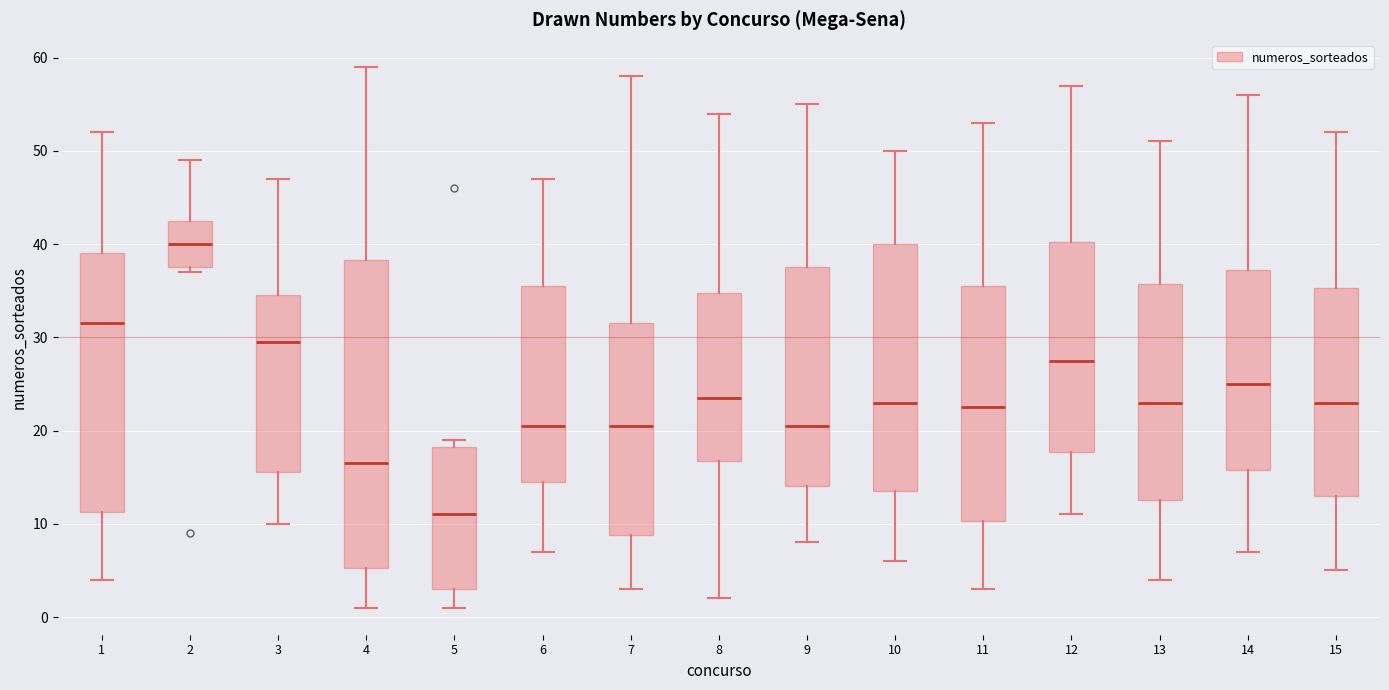

Reading left to right, read every box against the y-axis: the position of its median line, the range the box covers, and the ends of its whiskers. The values are not printed on the chart, so give them approximately, as read against the axis.

1: median 32, box 11 to 39, whiskers 4 to 52
2: median 40, box 38 to 43, whiskers 37 to 49
3: median 30, box 16 to 35, whiskers 10 to 47
4: median 17, box 5 to 38, whiskers 1 to 59
5: median 11, box 3 to 18, whiskers 1 to 19
6: median 21, box 15 to 36, whiskers 7 to 47
7: median 21, box 9 to 32, whiskers 3 to 58
8: median 24, box 17 to 35, whiskers 2 to 54
9: median 21, box 14 to 38, whiskers 8 to 55
10: median 23, box 14 to 40, whiskers 6 to 50
11: median 23, box 10 to 36, whiskers 3 to 53
12: median 28, box 18 to 40, whiskers 11 to 57
13: median 23, box 13 to 36, whiskers 4 to 51
14: median 25, box 16 to 37, whiskers 7 to 56
15: median 23, box 13 to 35, whiskers 5 to 52